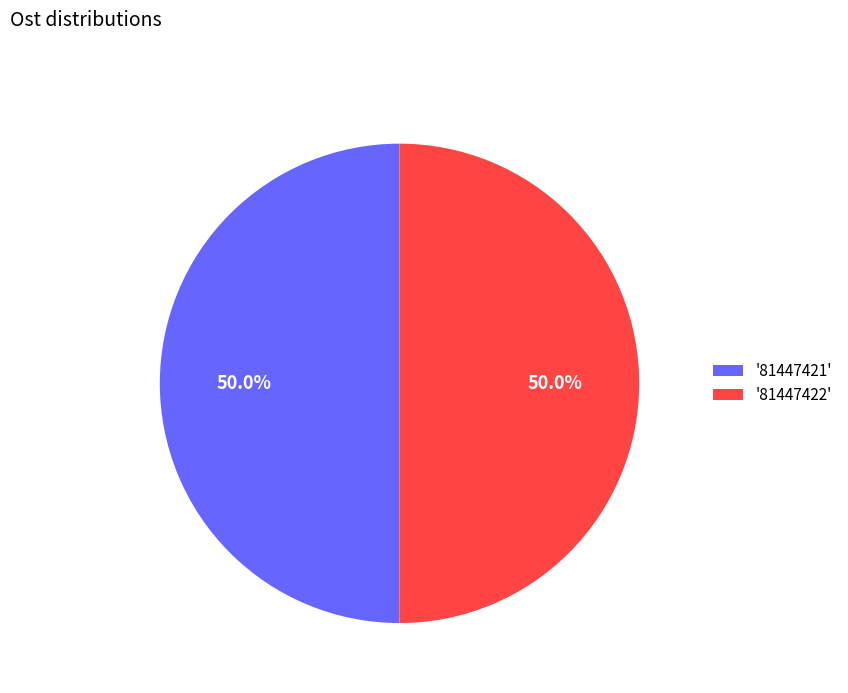

Approximately how many times larger is the value at '81447422' compared to '81447421'?

1.0